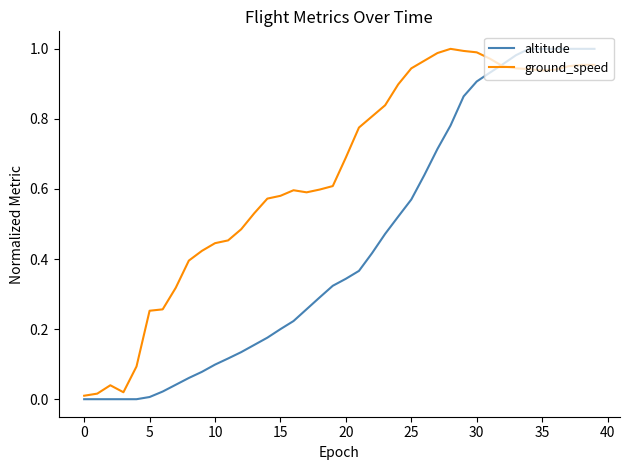

Rank the series by their average value, from lowest to highest.

altitude, ground_speed